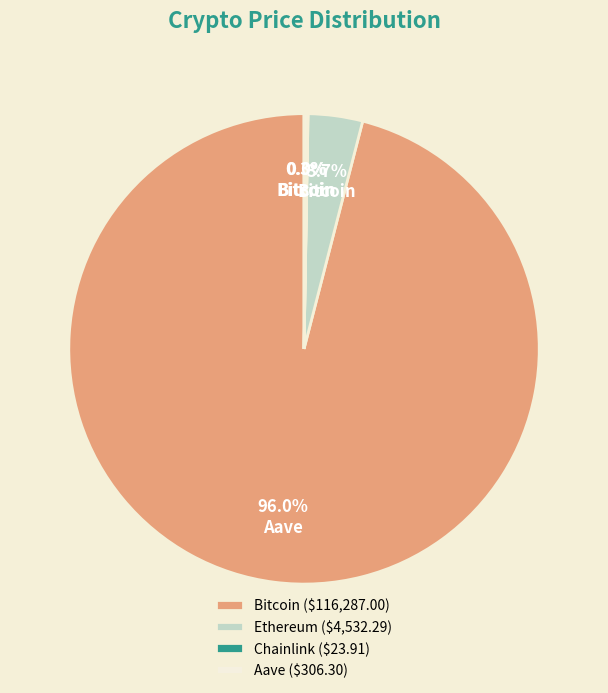

To the nearest percent, what percentage of the pie is Ethereum?

4%